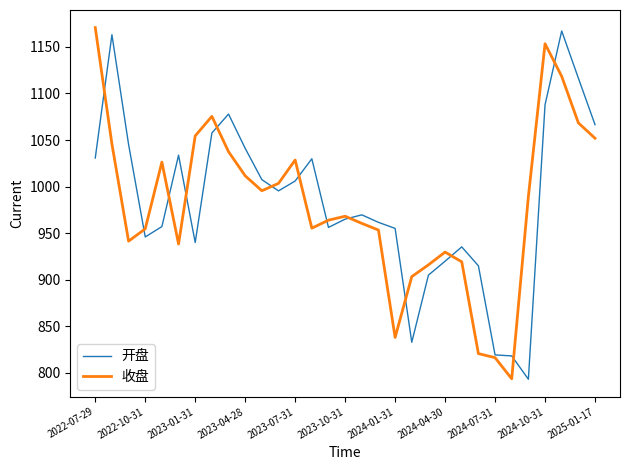

What is the smallest value displayed?

792.9